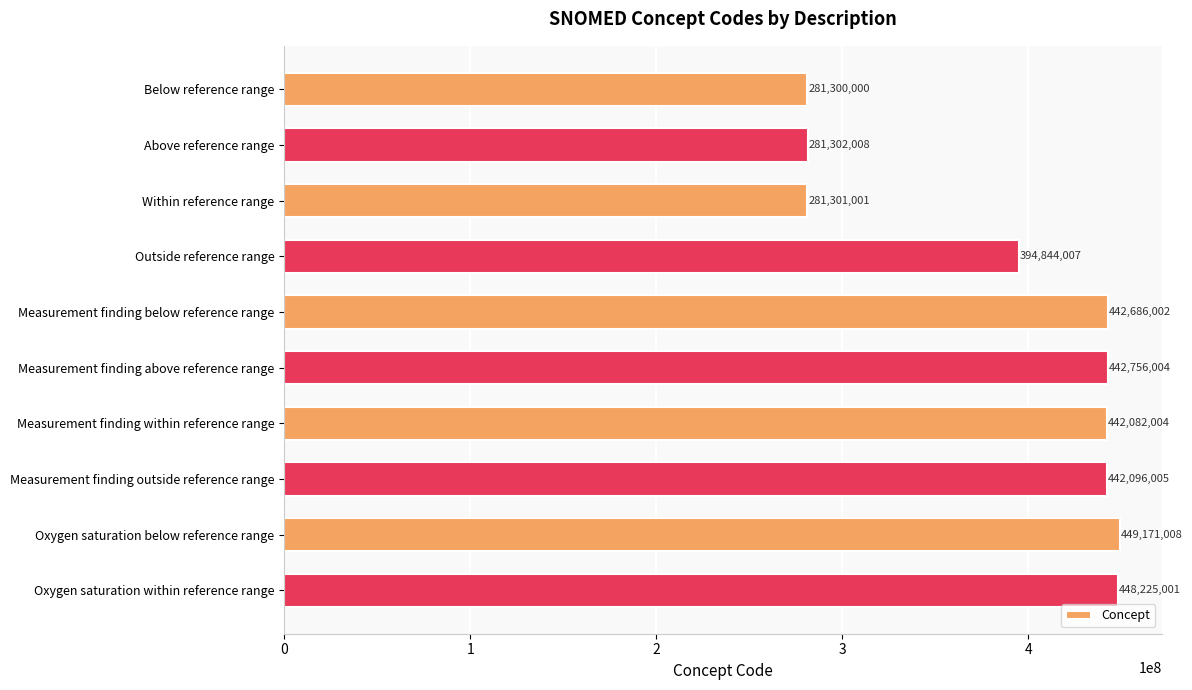

What is the greatest value displayed?

449171008